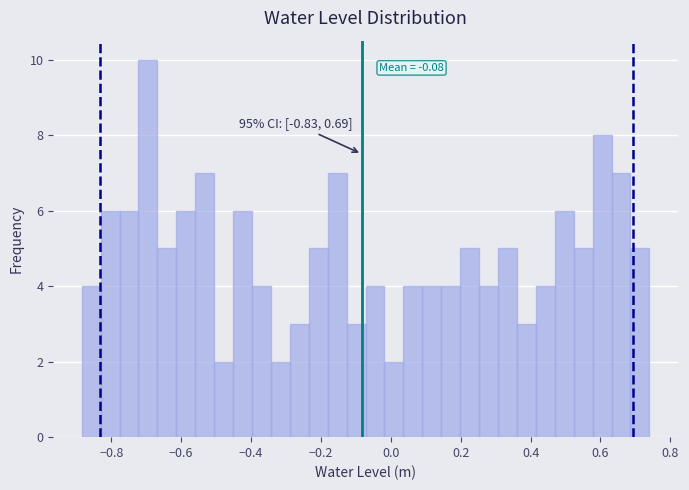

Read against the x-axis, roughly where is the centre of the tallest bar?

-0.70